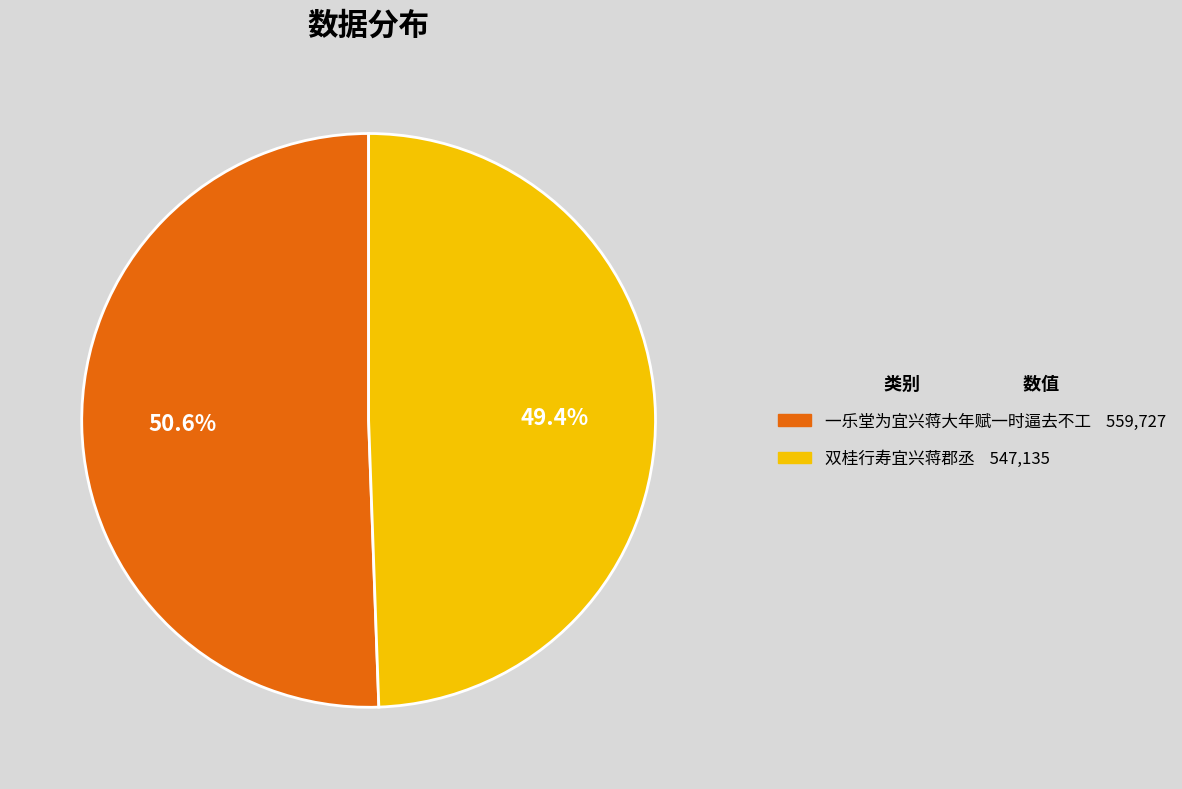

To the nearest percent, what is the difference between the 一乐堂为宜兴蒋大年赋一时逼去不工 and 双桂行寿宜兴蒋郡丞 slice percentages?

1%